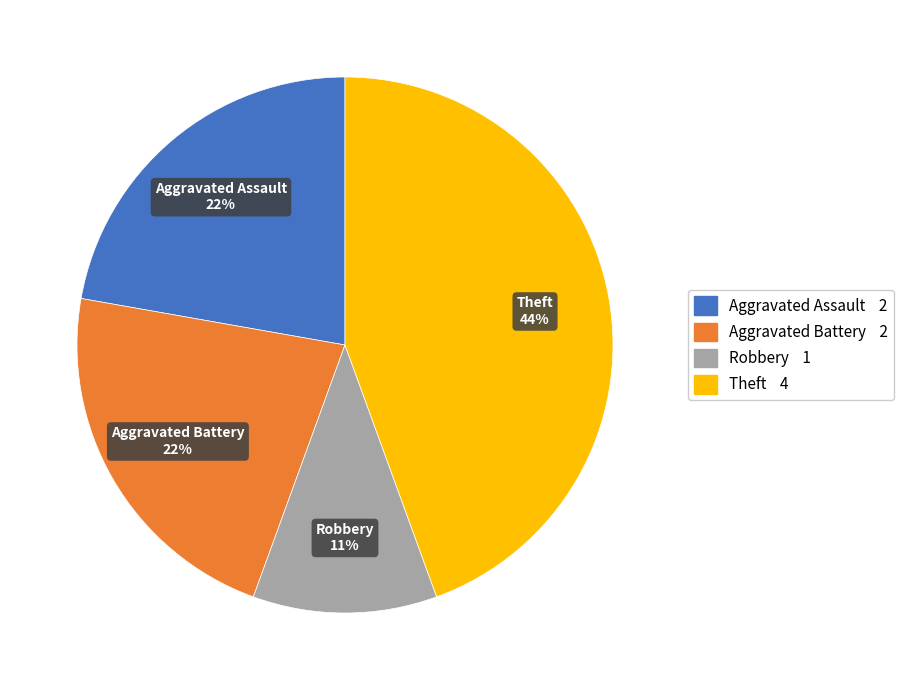

How many segments does this pie chart have?

4